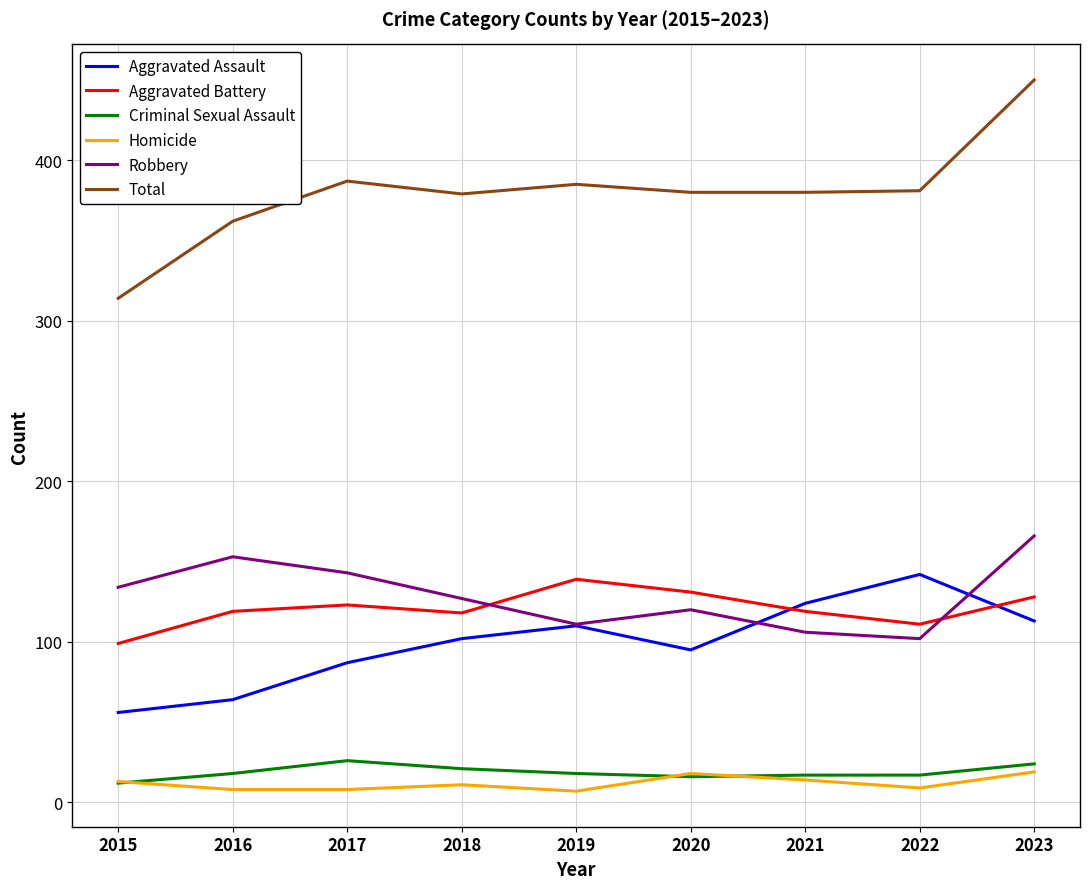

The Aggravated Battery series shows 118 at 2018. True or false?

True